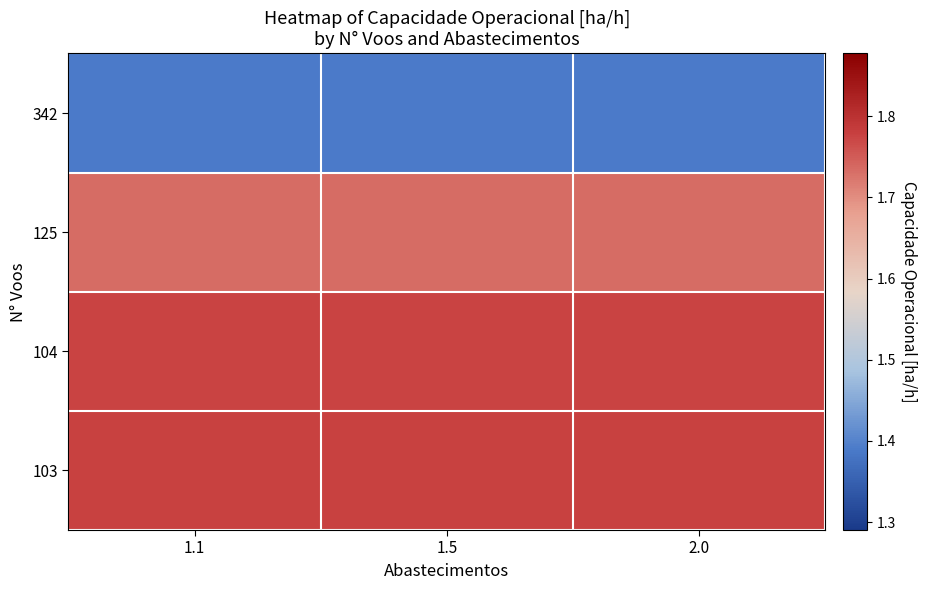

Reading left to right, extract all data points from this chart.

342: 1.1=1.4	1.5=1.4	2.0=1.4
125: 1.1=1.7	1.5=1.7	2.0=1.7
104: 1.1=1.8	1.5=1.8	2.0=1.8
103: 1.1=1.8	1.5=1.8	2.0=1.8